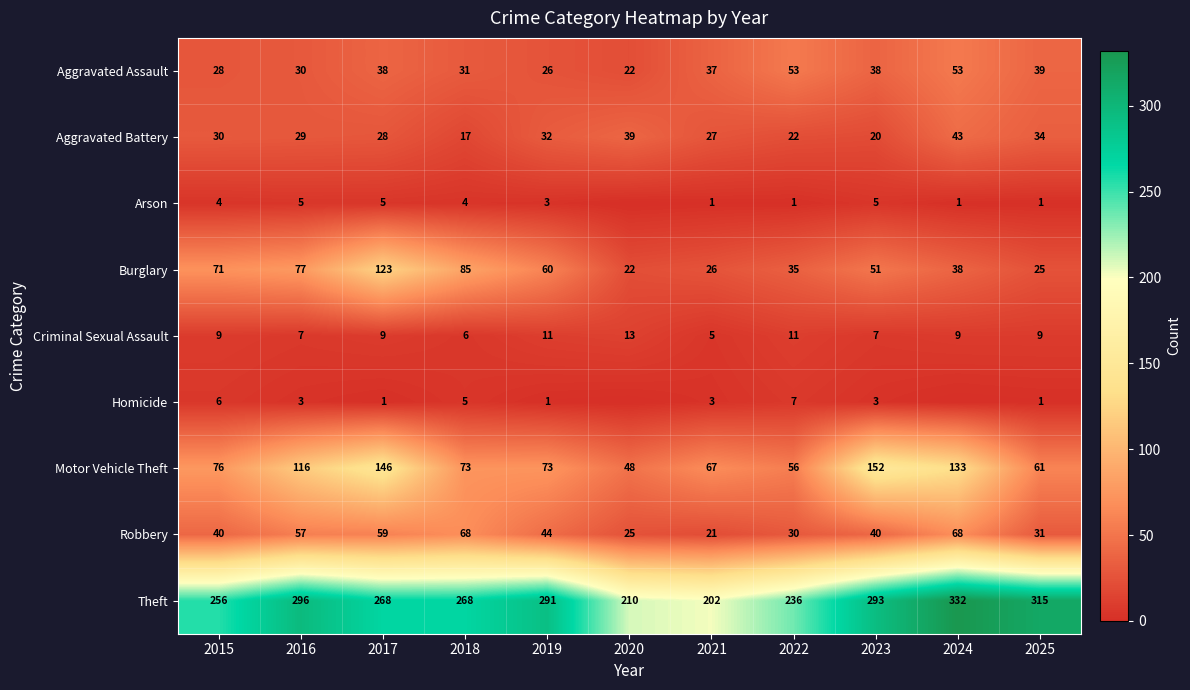

Which series changed the most between 2015 and 2018?

Robbery